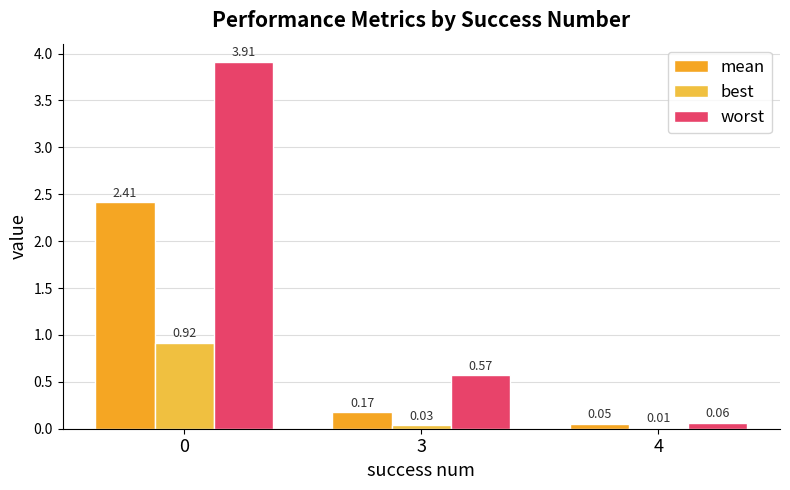

Where is best nearest to the value 0?

4